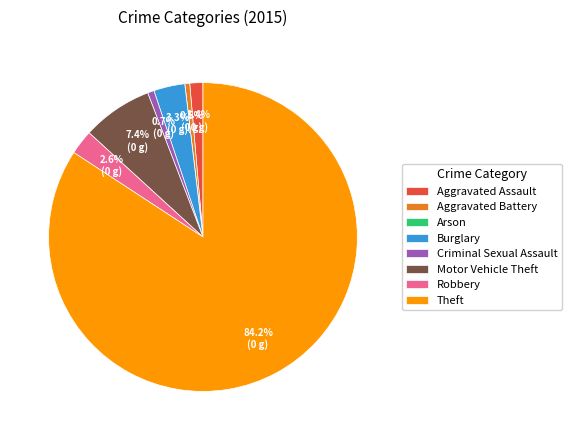

What is the total percentage of Burglary and Aggravated Battery?

3.8%